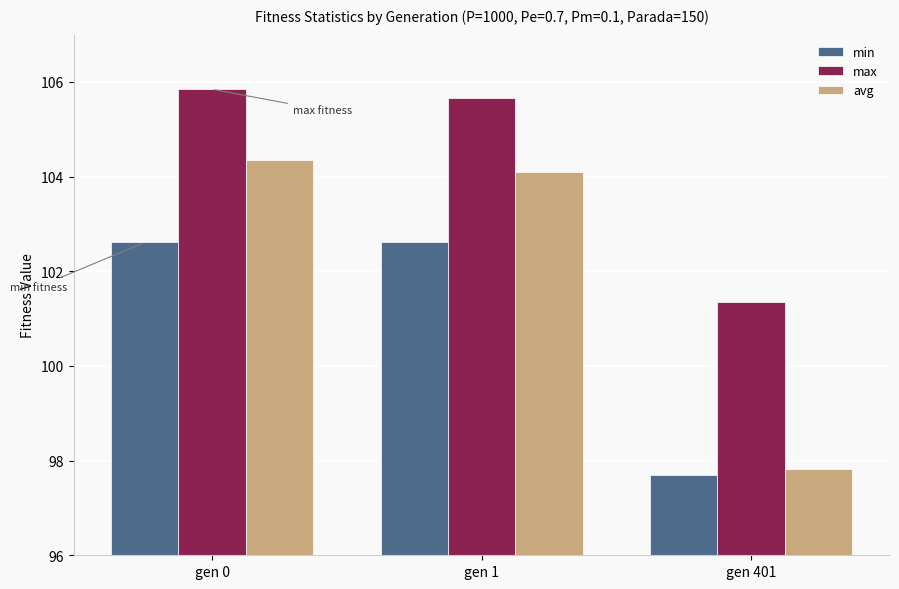

What value does the max series have at gen 401?

101.3